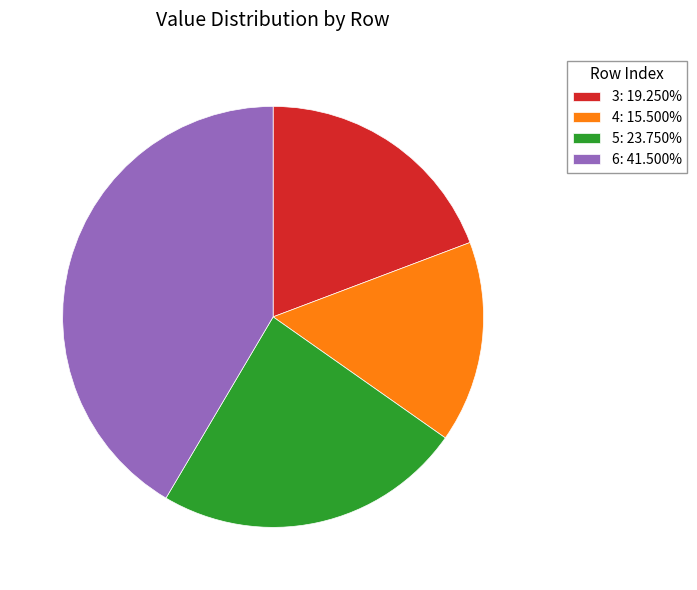

How many segments does this pie chart have?

4